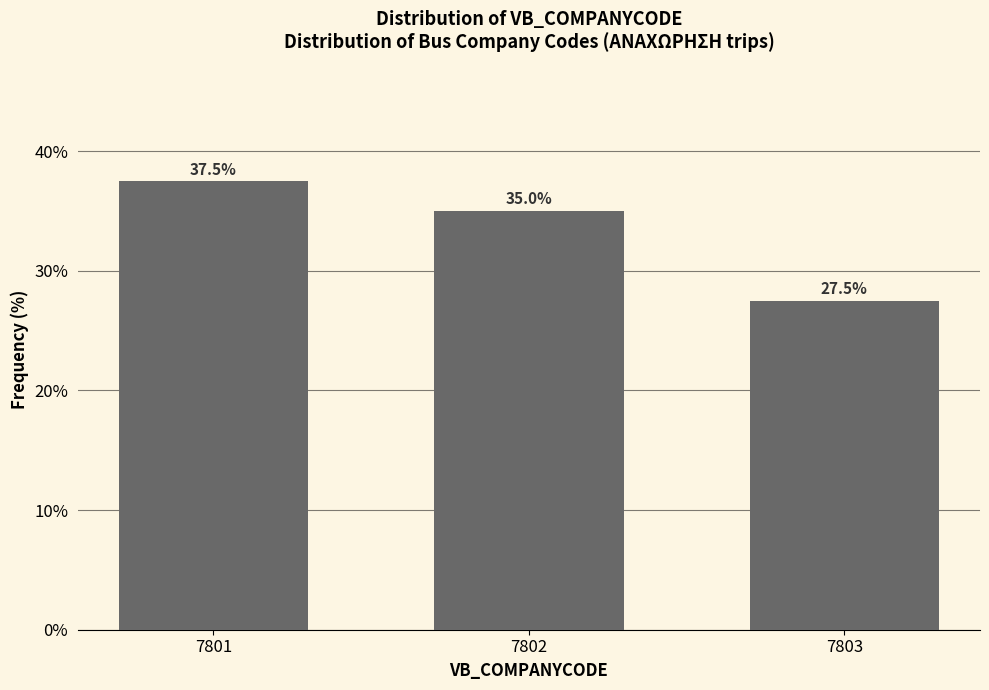

Reading left to right, extract all data points from this chart.

37.5	35.0	27.5